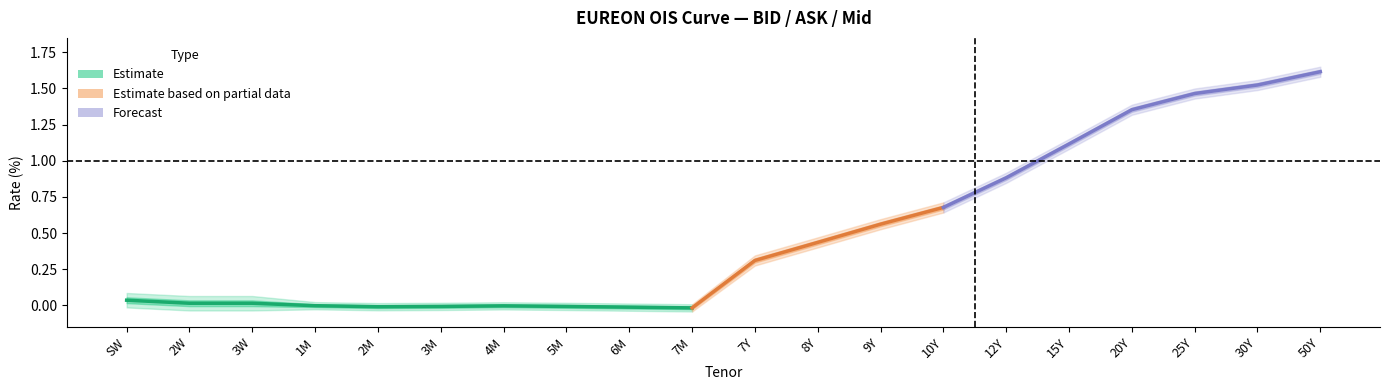

How many interior local valleys does the Mid series have?

2